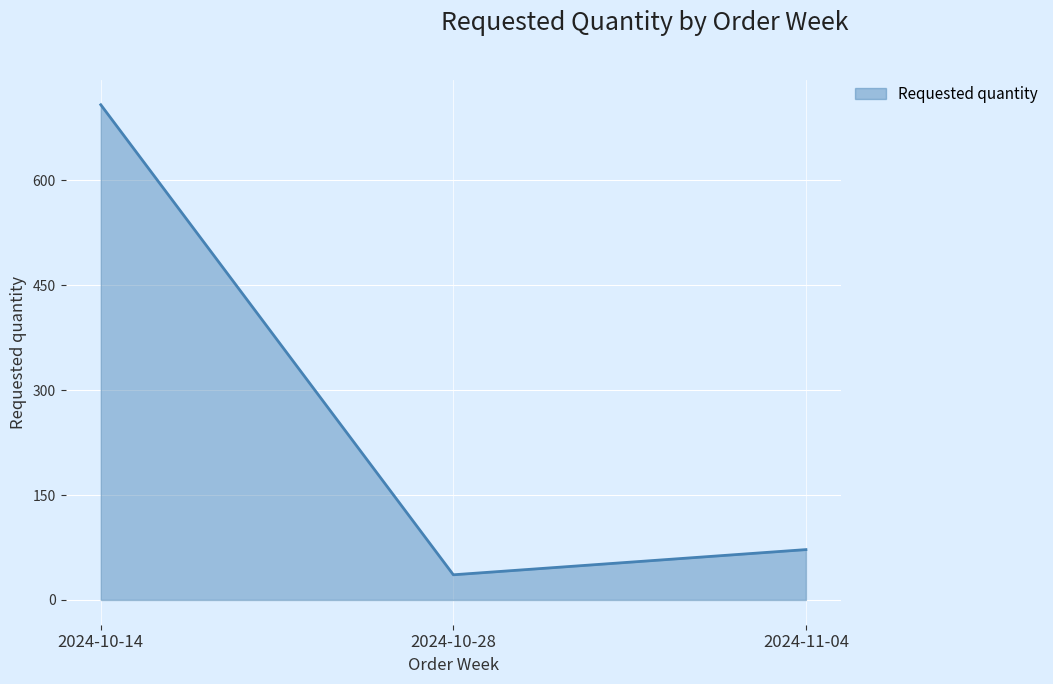

List the labels in order of value, smallest first.

2024-10-28, 2024-11-04, 2024-10-14